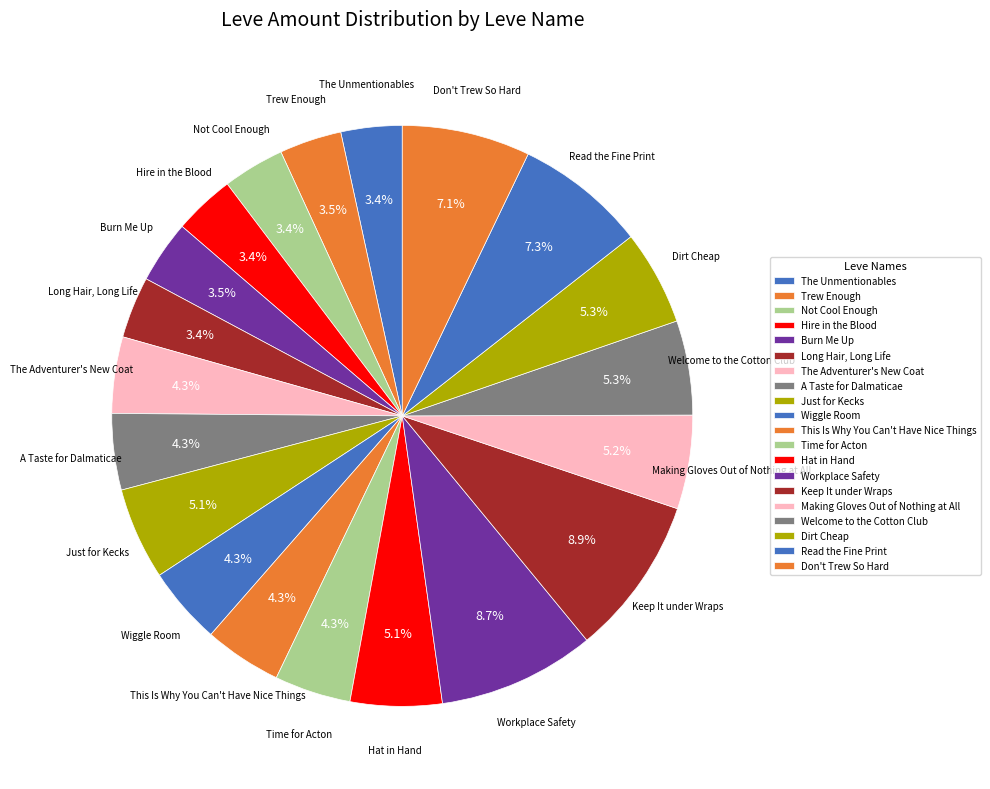

True or false: Trew Enough accounts for 3% of the total.

True